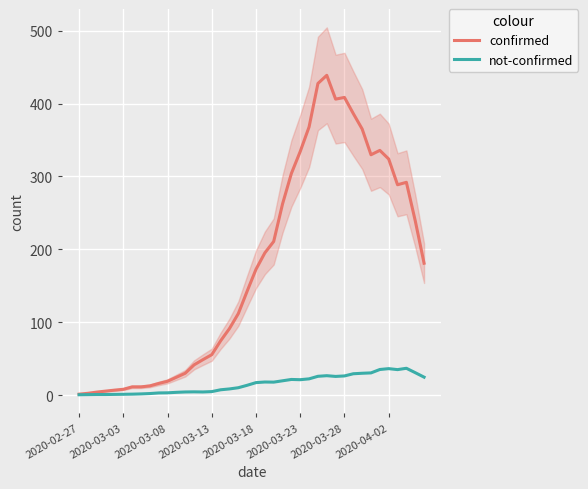

What is the value of the confirmed point at the 21st from the left?

172.5